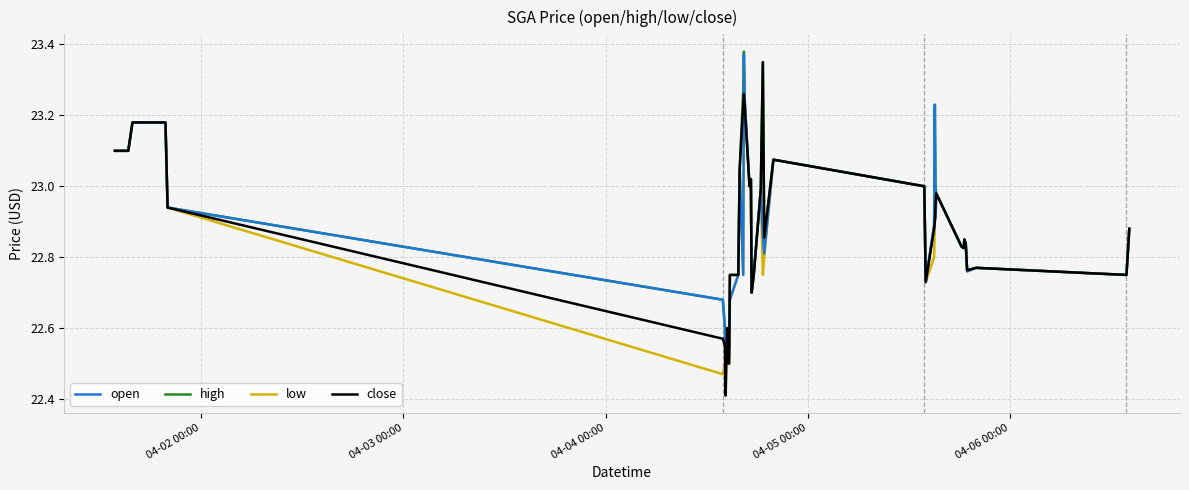

Which series has the largest range (max minus min)?

close